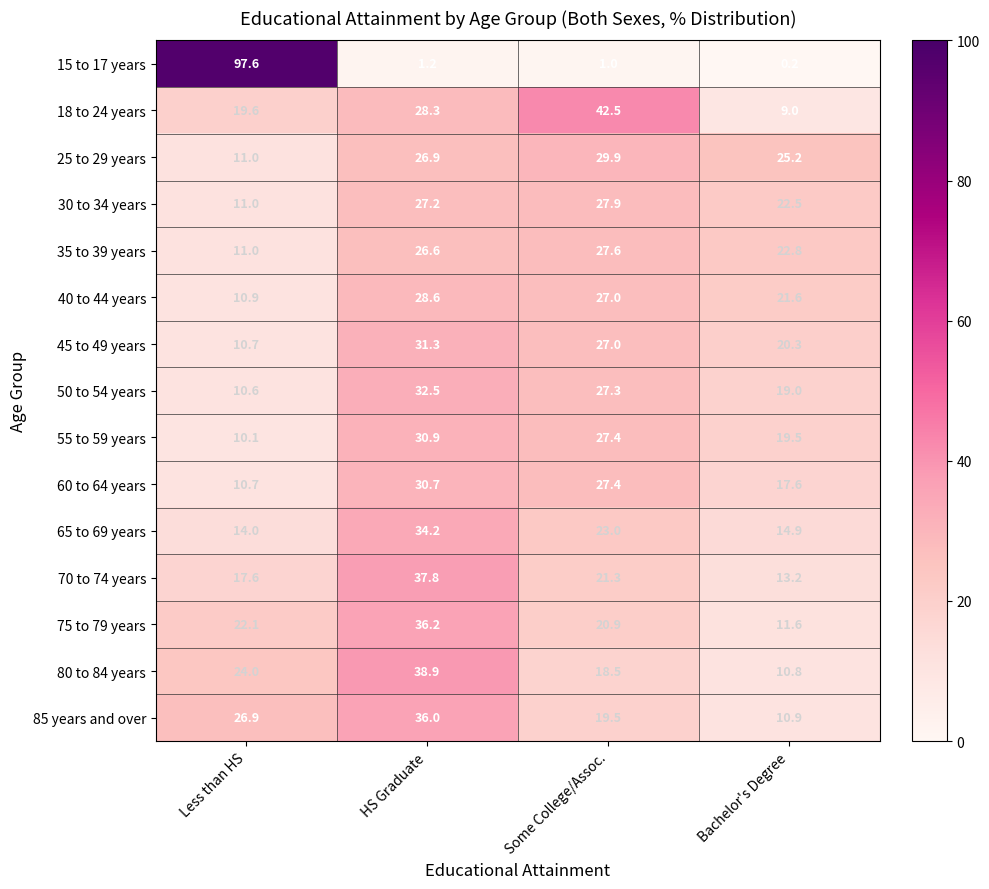

Which category has the lowest value in the 80 to 84 years series?

Bachelor's Degree